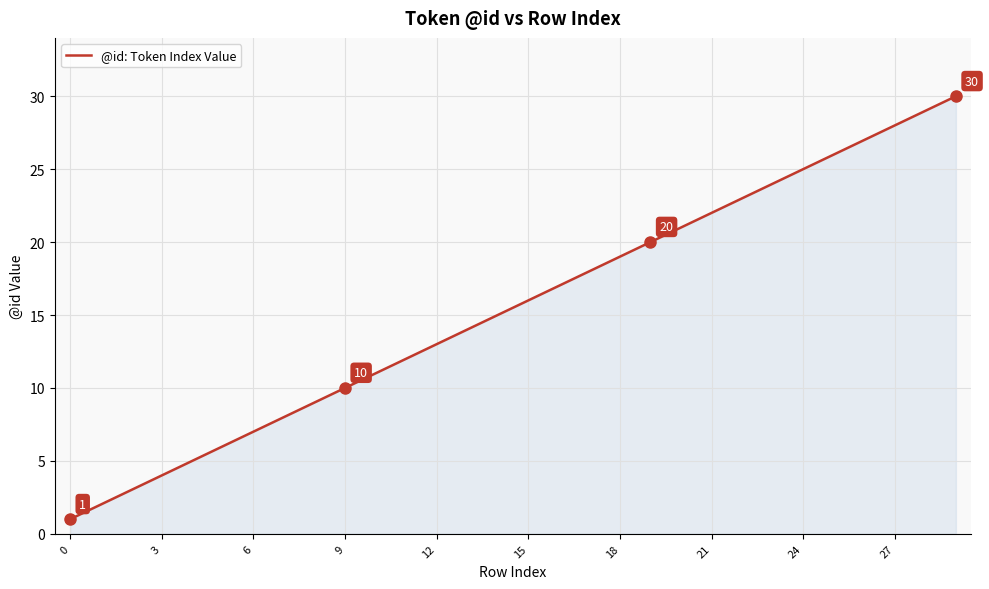

Count the number of categories in the chart.

30